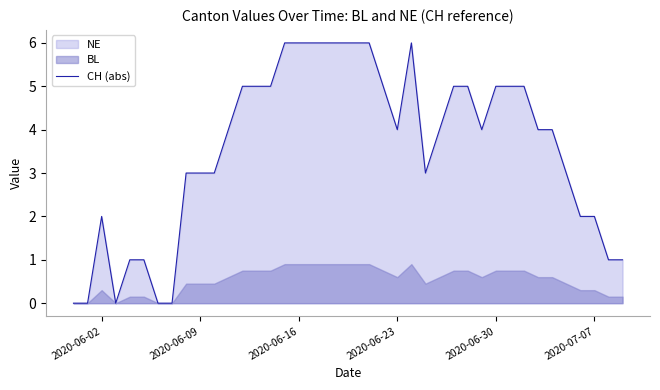

The CH (abs) series shows 0 at 2020-07-07. True or false?

False